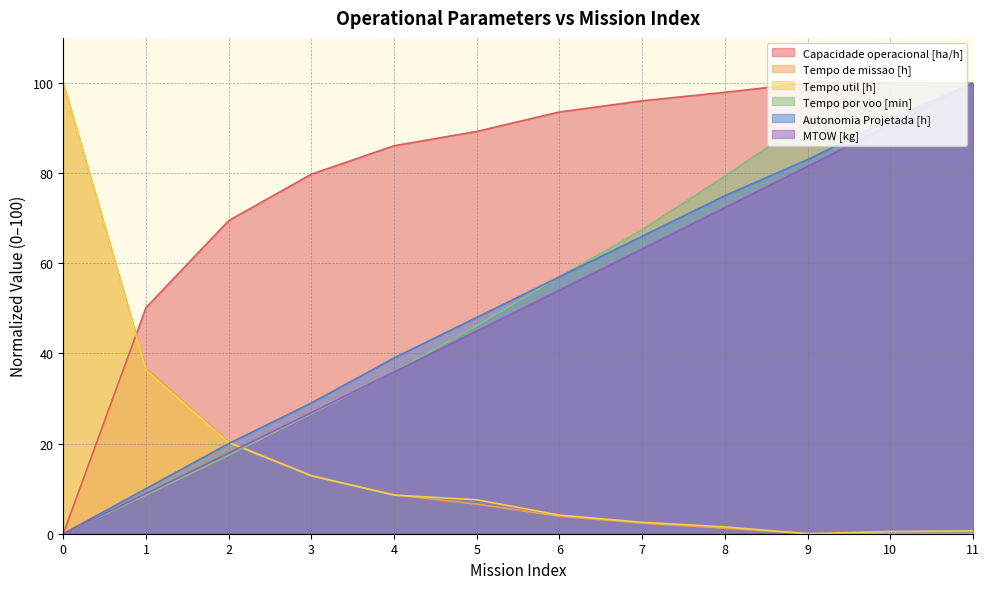

Which series has the largest total across all categories?

Capacidade operacional [ha/h]